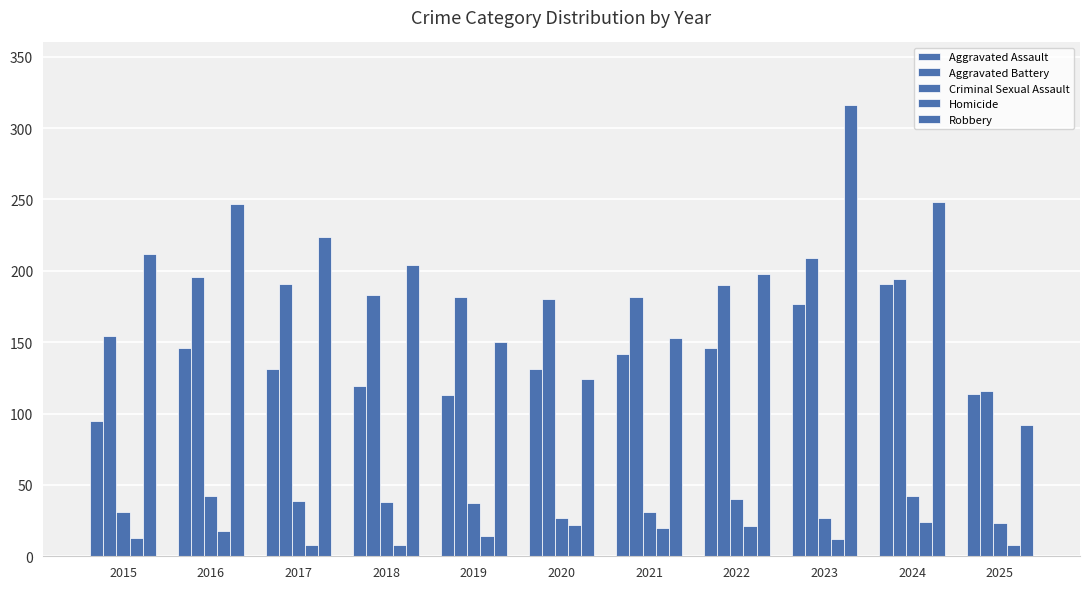

How many data points in Aggravated Assault are less than 131?

4